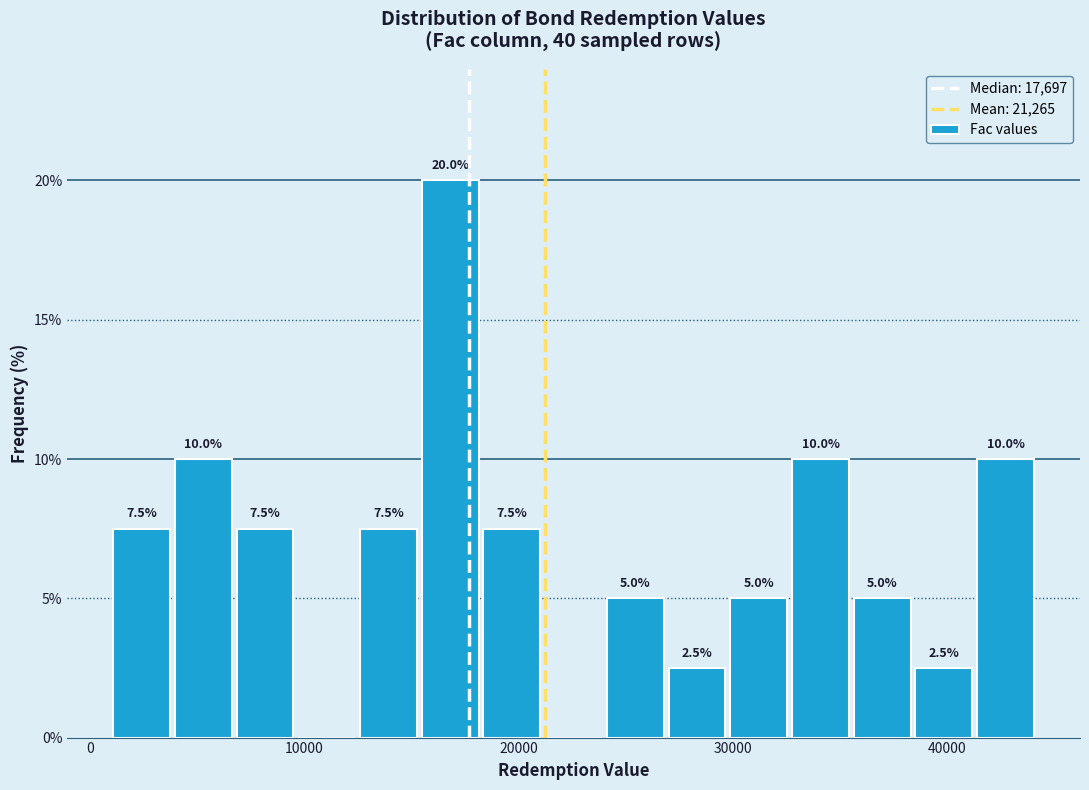

Read against the x-axis, roughly where is the centre of the tallest bar?

17000